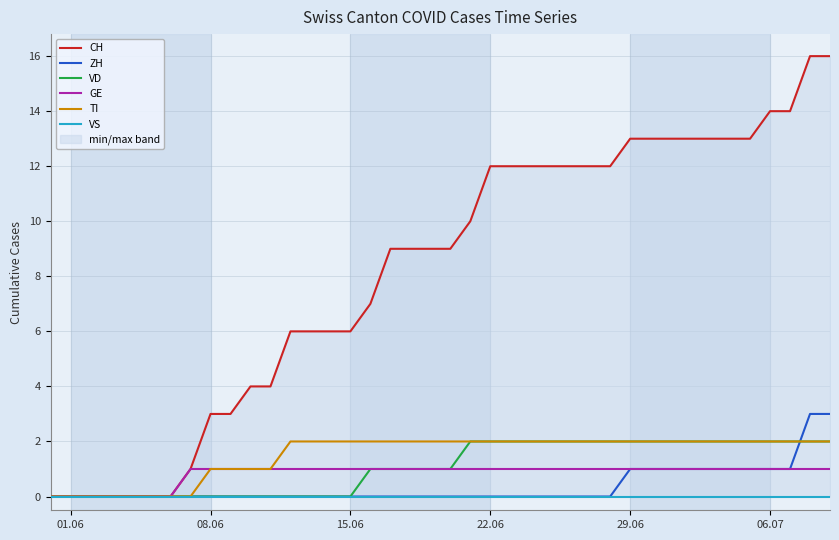

Which series has the widest spread of values?

CH